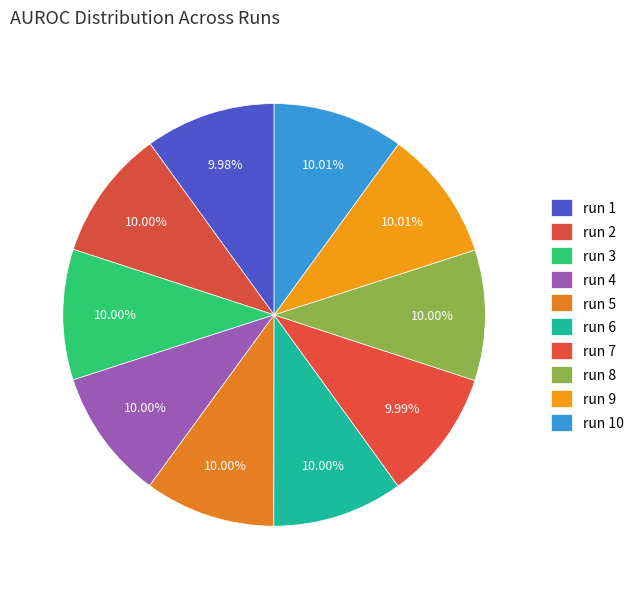

What percentage do run 5 and run 8 together represent?

20.0%